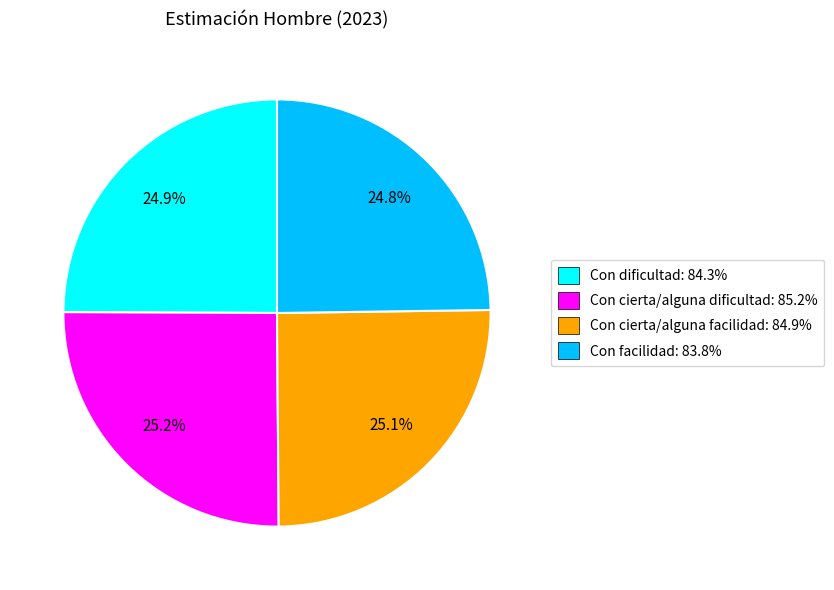

Does any single category account for the majority?

No